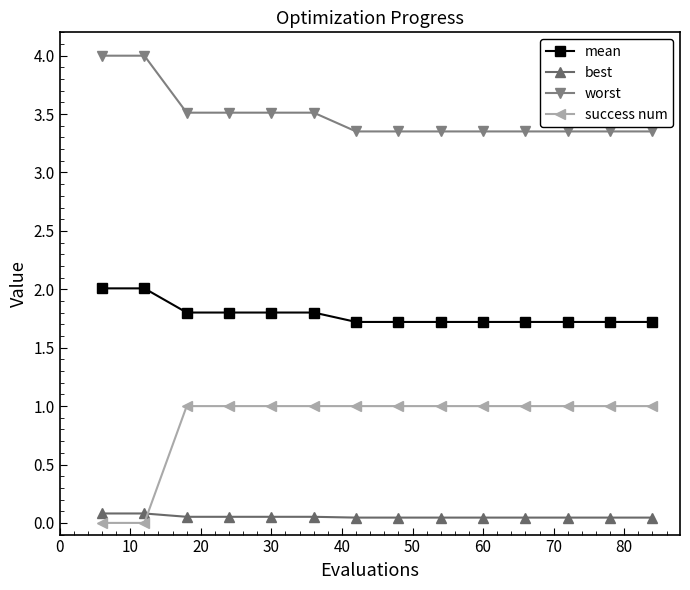

What is the difference between the maximum and minimum values in the worst series?

0.6